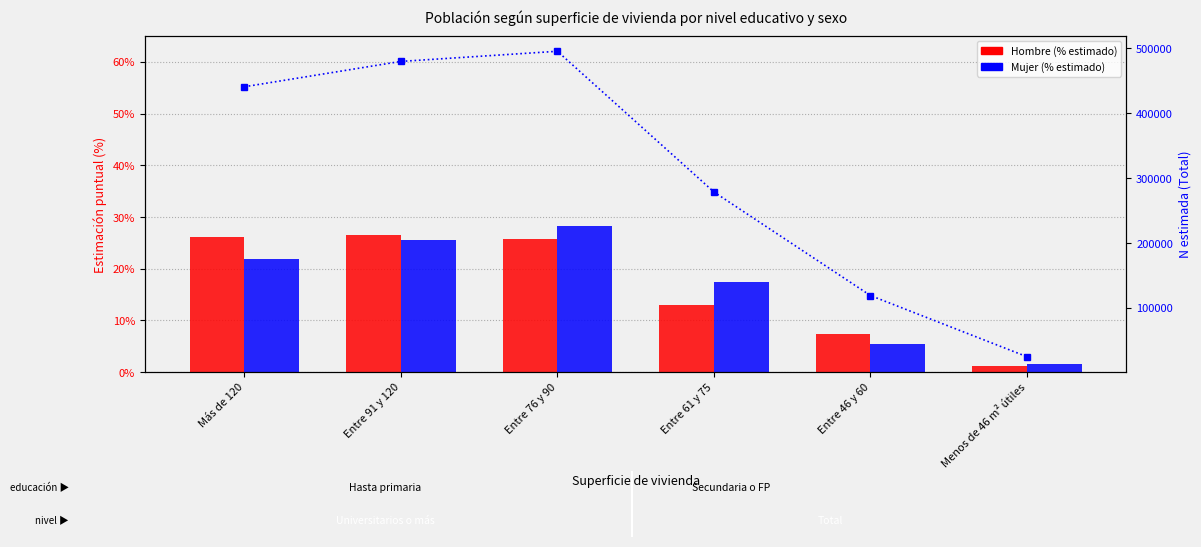

What is the difference between the maximum and minimum values in the Mujer (% estimado) series?

26.7